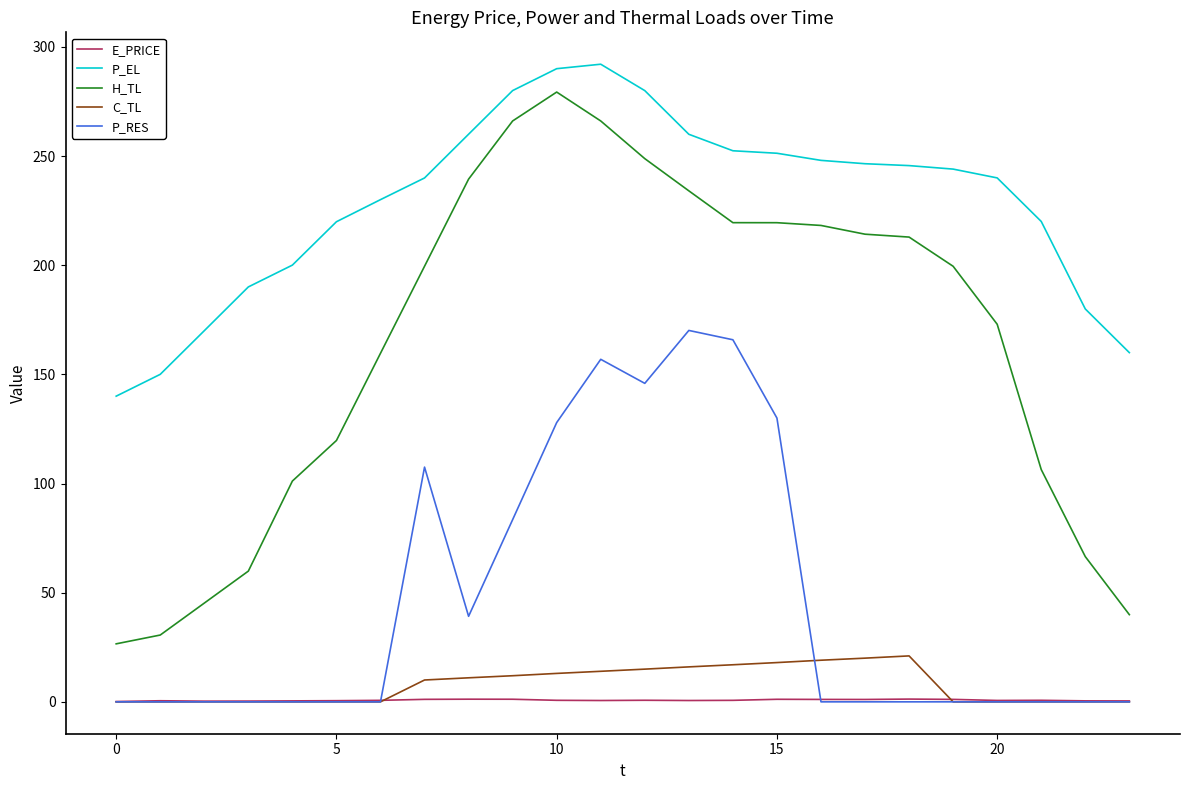

Which series has the largest total across all categories?

P_EL